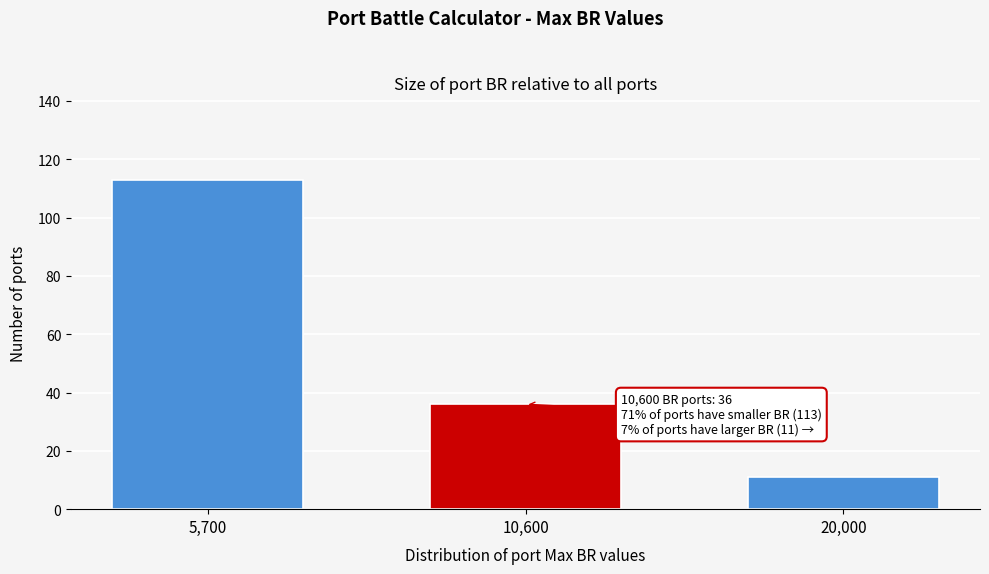

Reading left to right, transcribe all the data shown in this chart.

5,700=113	10,600=36	20,000=11